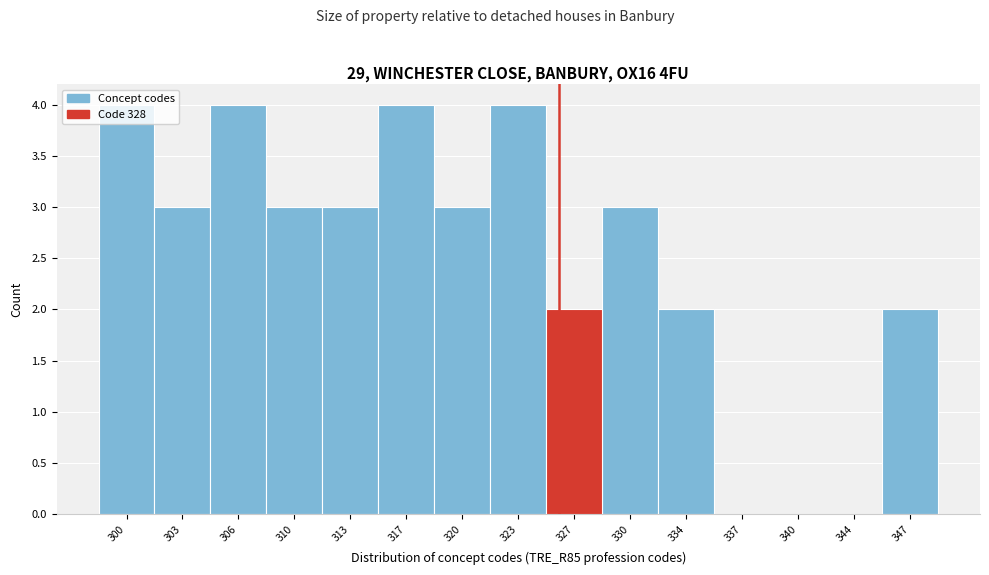

Between 313 and 306, which is larger?

306